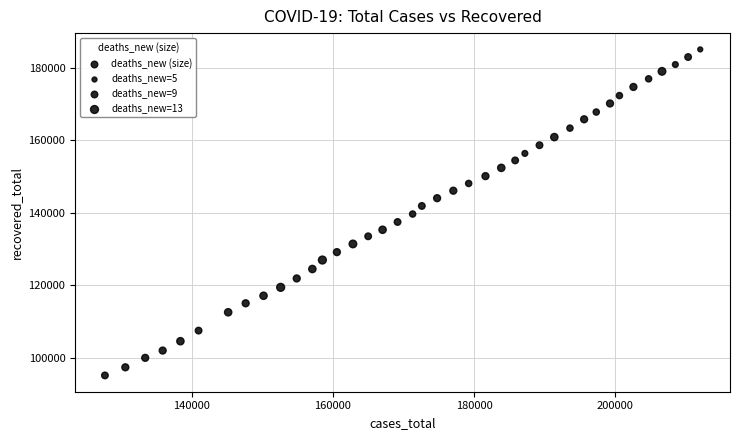

What is the range of X values (max minus min)?

84366